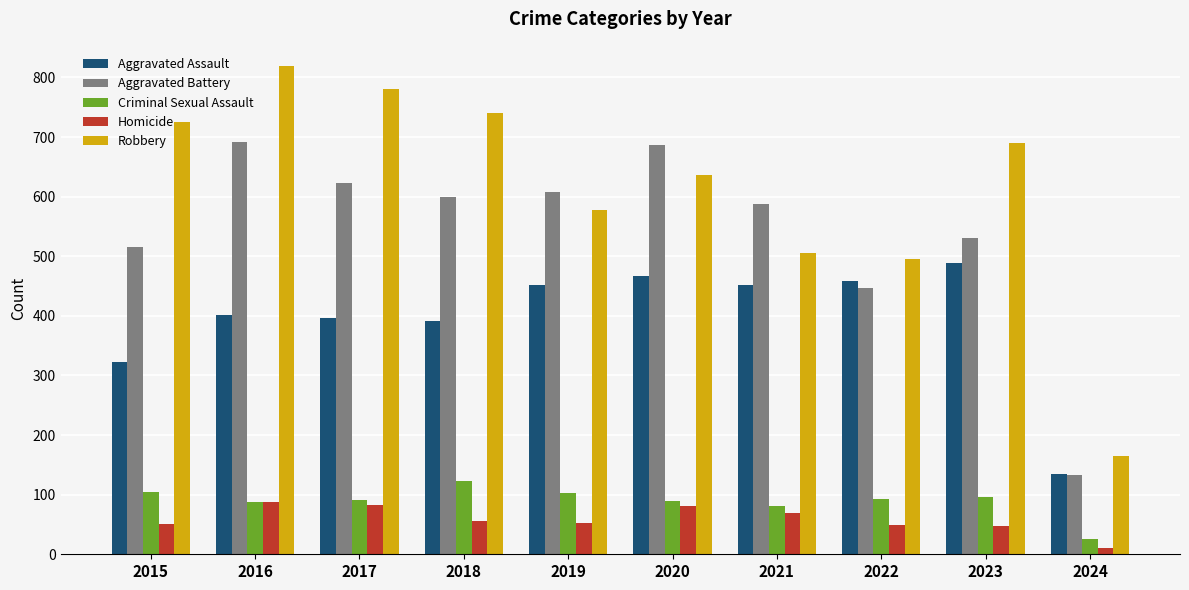

What is the maximum value shown in the chart?

819